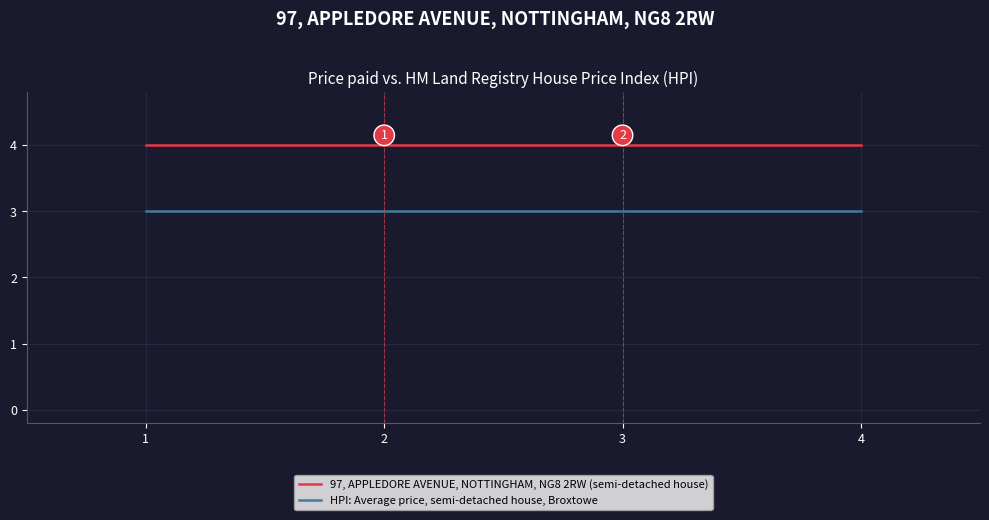

True or false: 97, APPLEDORE AVENUE, NOTTINGHAM, NG8 2RW (semi-detached house) has more than 1 interior local peaks.

False